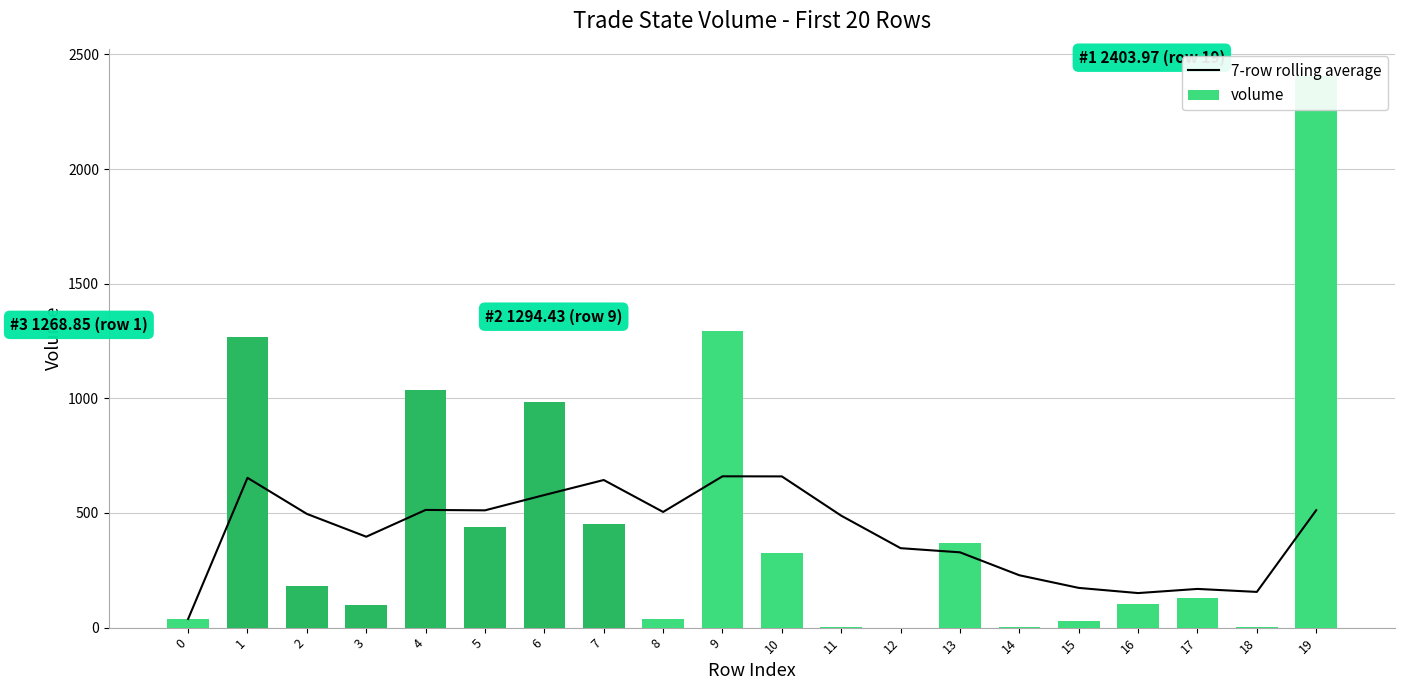

Reading left to right, what are all the values shown in this chart?

7-row rolling average: 0=37.8	1=653.3	2=496.0	3=396.5	4=513.3	5=511.5	6=578.3	7=643.8	8=504.5	9=659.9	10=659.5	11=488.2	12=346.5	13=328.4	14=228.4	15=173.3	16=150.7	17=168.8	18=155.8	19=512.1
volume: 0=37.8	1=1268.9	2=181.4	3=97.7	4=1038.1	5=440.6	6=984.0	7=453.0	8=38.6	9=1294.4	10=324.9	11=0.6	12=0.6	13=369.0	14=0.6	15=29.9	16=105.0	17=127.9	18=1.2	19=2404.0